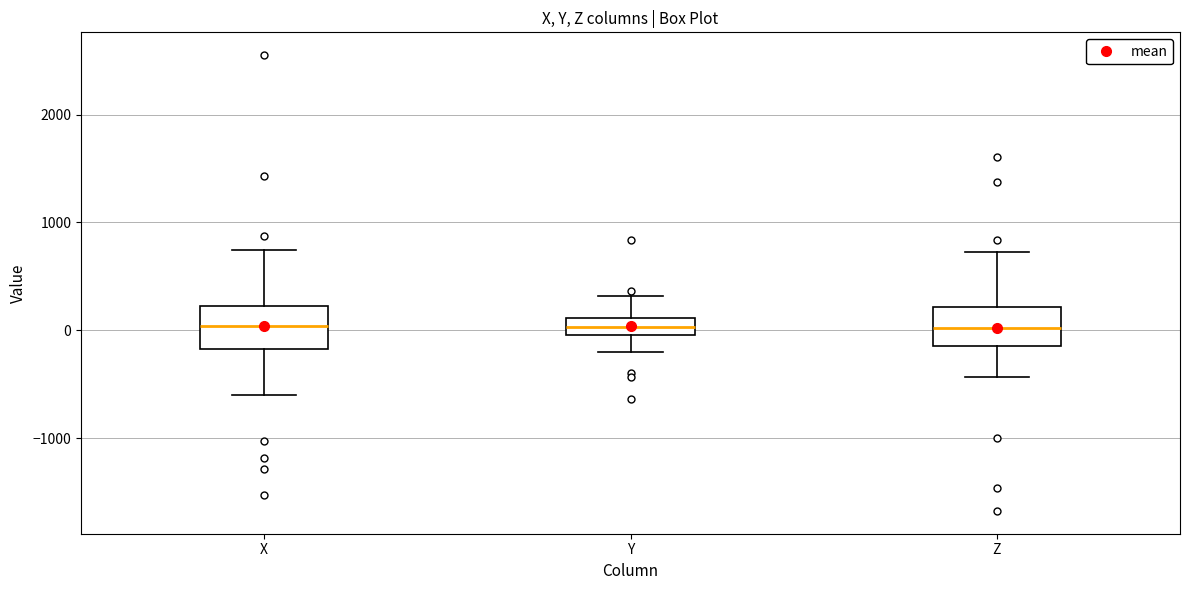

Reading left to right, transcribe this box plot: for each box, give where its median line is, the range the box spans, and where its two whiskers end, as read against the y-axis. The values are not printed on the chart, so give them approximately, as read against the axis.

X: median 0, box -200 to 200, whiskers -600 to 700
Y: median 0 (inside the box), box 0 to 100, whiskers -200 to 300
Z: median 0, box -100 to 200, whiskers -400 to 700